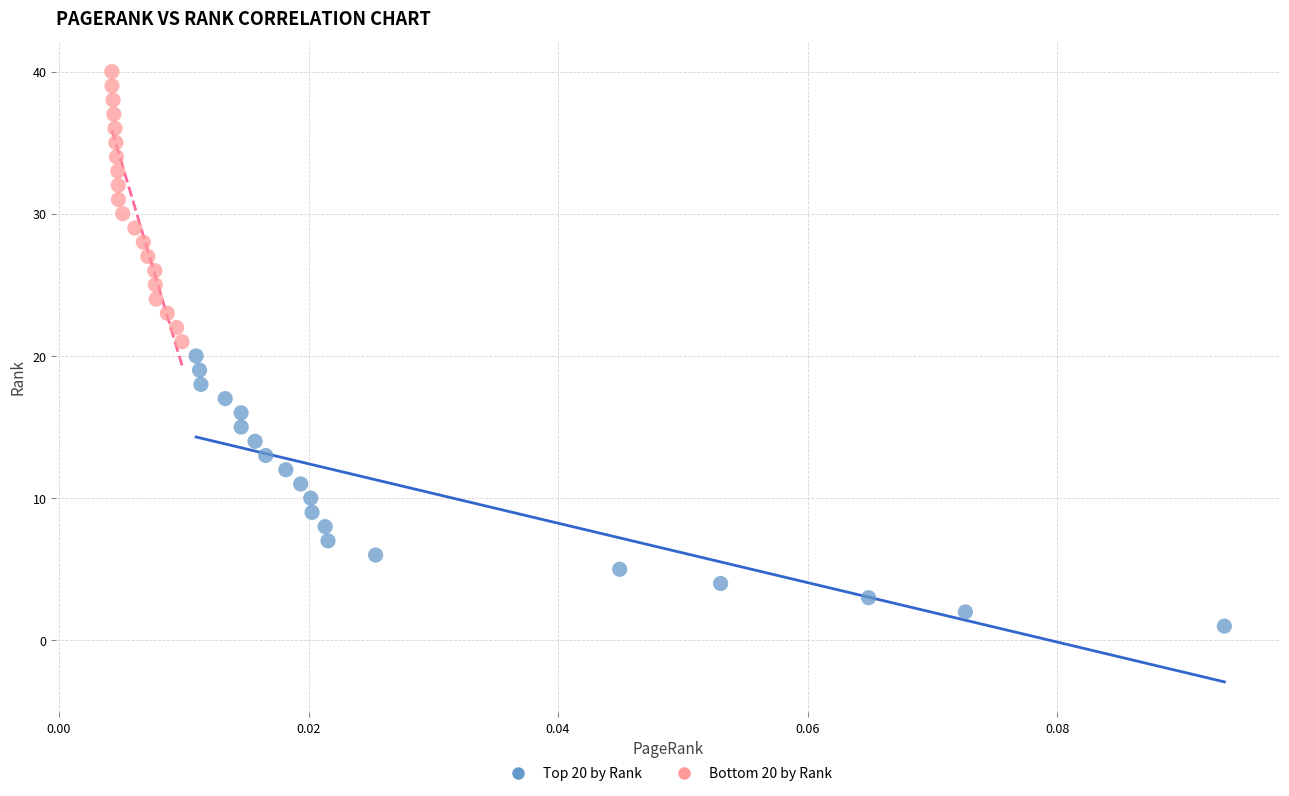

Which series contains the highest Y value?

Bottom 20 by Rank